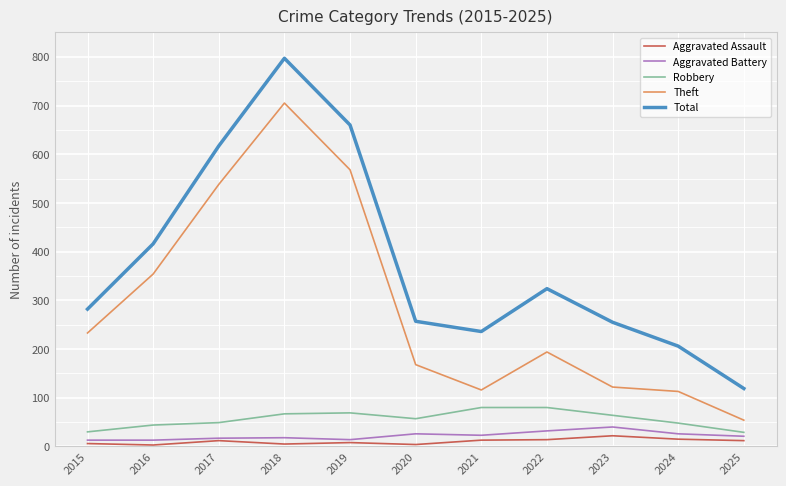

Which series changed the most between 2015 and 2025?

Theft